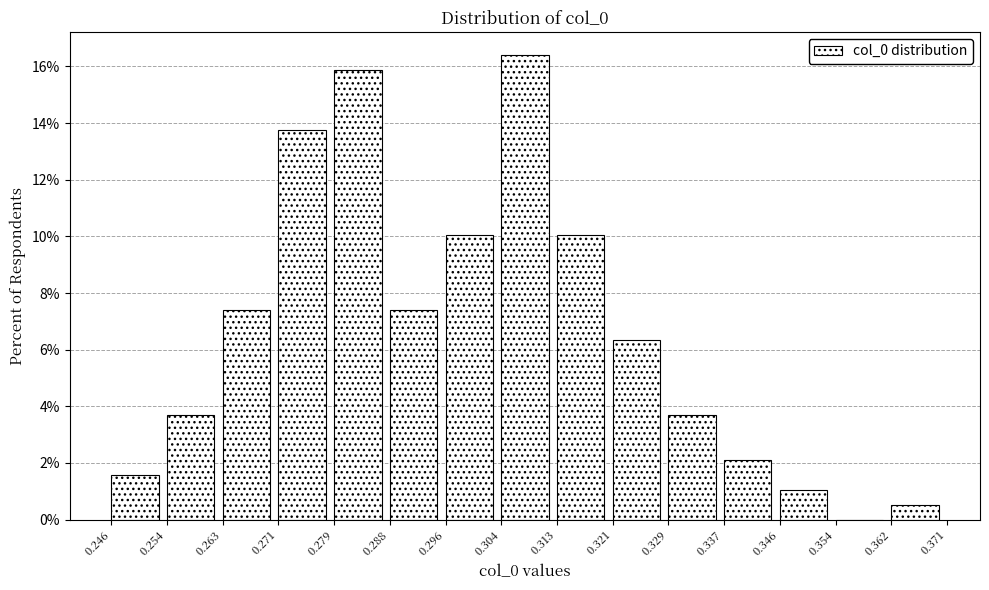

Reading left to right, list every bar in this chart as the range it spans on the x-axis followed by its height. The values are not printed on the chart, so give them approximately, as read against the axis.

0.246 to 0.254: 1.6
0.254 to 0.263: 3.8
0.263 to 0.271: 7.4
0.271 to 0.279: 13.8
0.279 to 0.288: 15.8
0.288 to 0.296: 7.4
0.296 to 0.304: 10.0
0.304 to 0.313: 16.4
0.313 to 0.321: 10.0
0.321 to 0.329: 6.4
0.329 to 0.337: 3.8
0.337 to 0.346: 2.2
0.346 to 0.354: 1.0
0.354 to 0.362: 0
0.362 to 0.371: 0.6